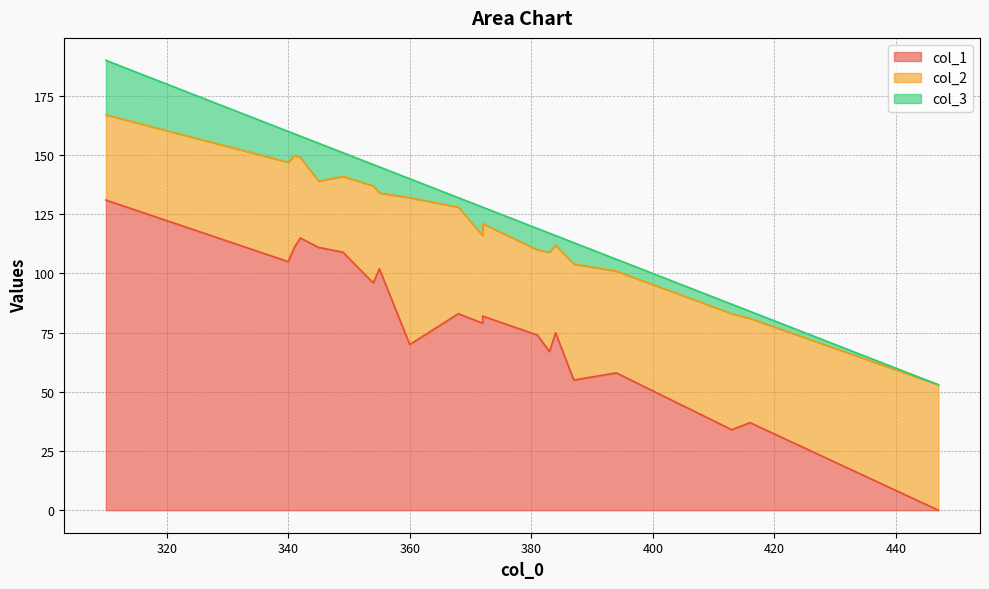

How many values in col_1 are above zero?

19